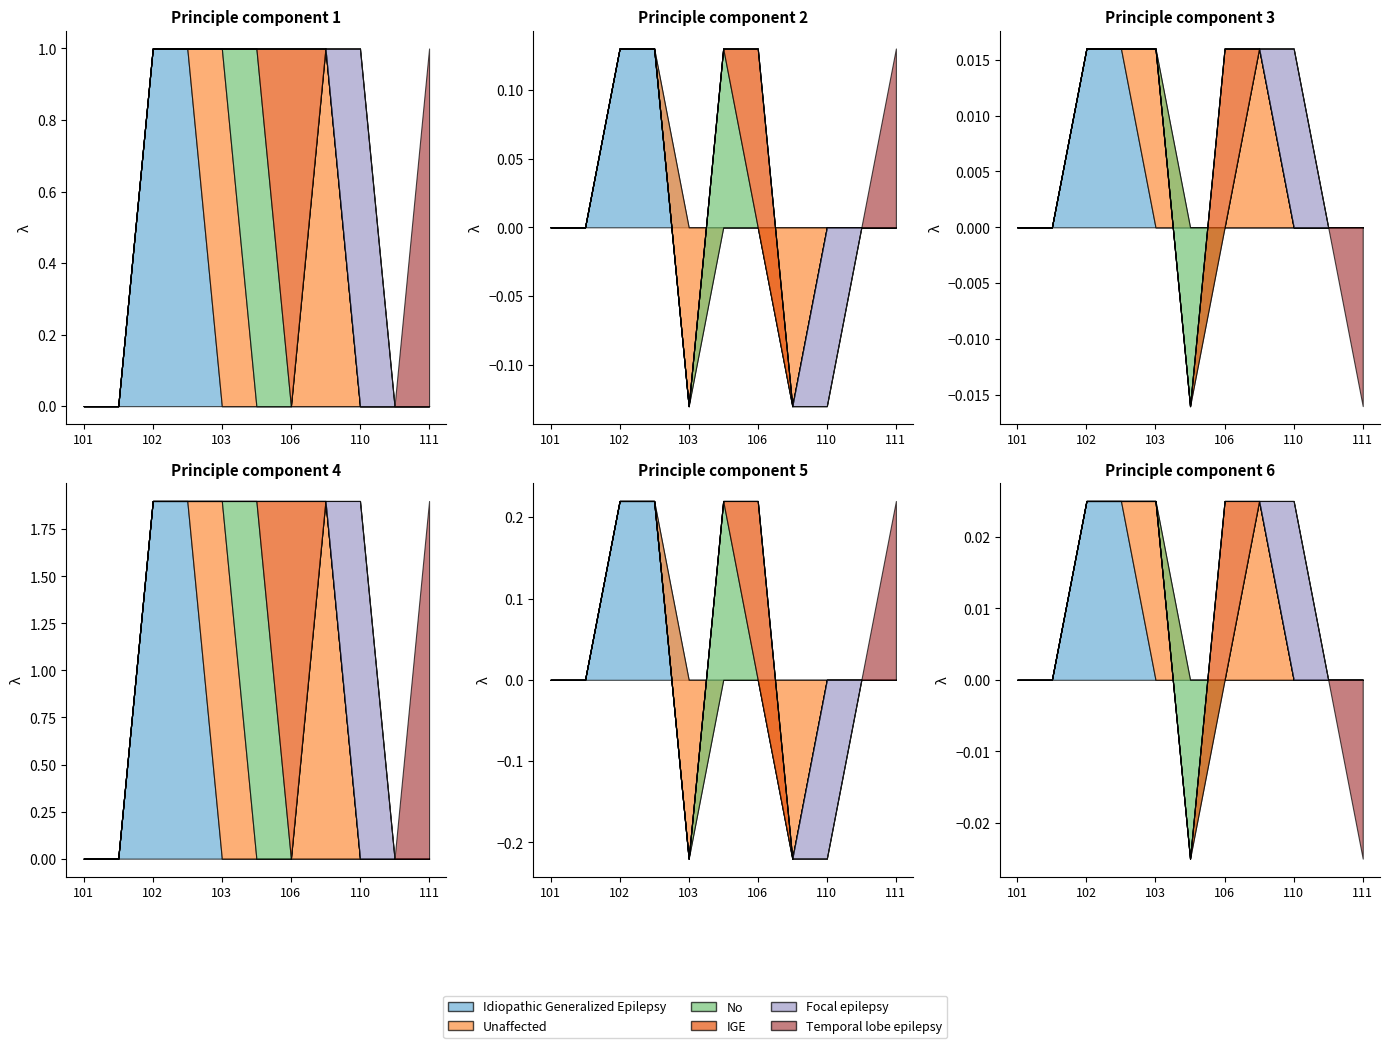

True or false: Focal epilepsy and IGE intersect in this chart.

False